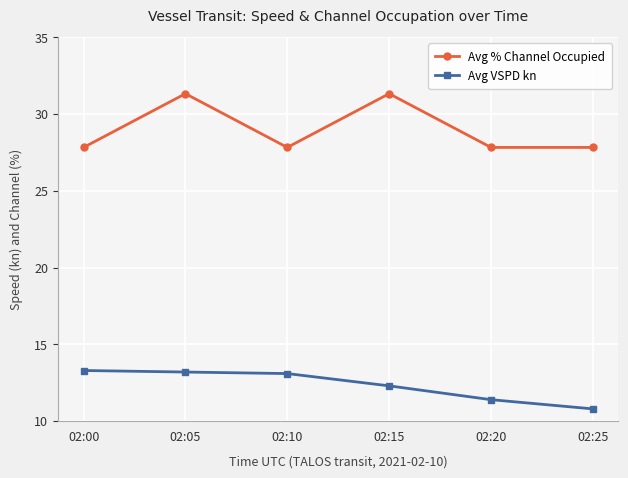

Between 02:00 and 02:05, which series saw the biggest shift?

Avg % Channel Occupied